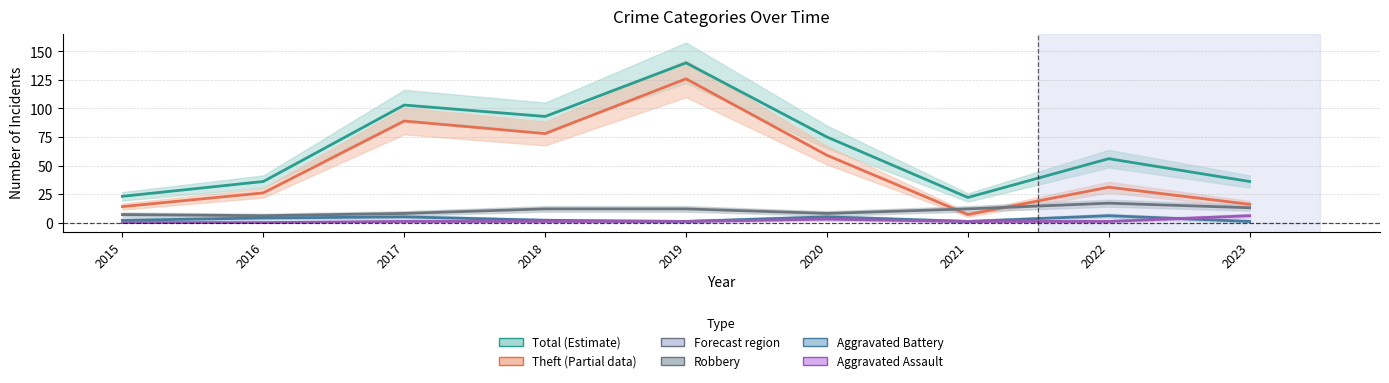

List the series in order of their peak value, highest first.

Total, Theft, Robbery, Aggravated Battery, Aggravated Assault